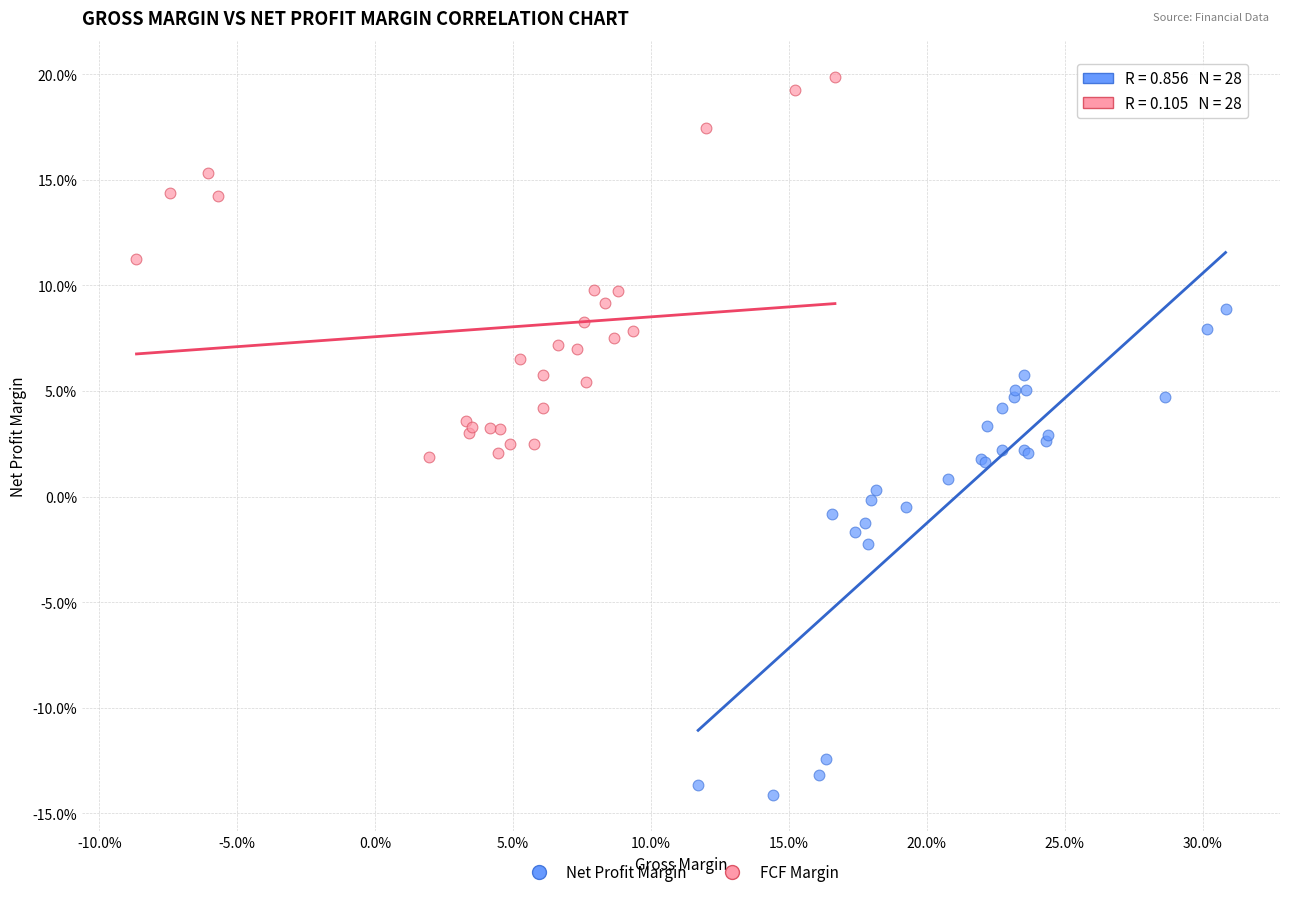

Which series contains the lowest Y value?

Net Profit Margin